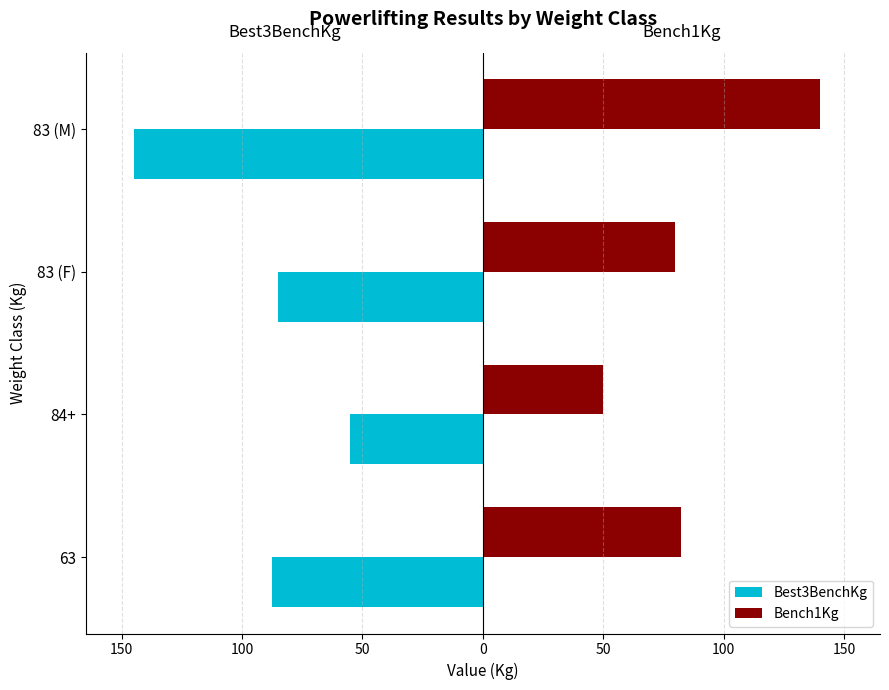

How many groups of bars are there?

4